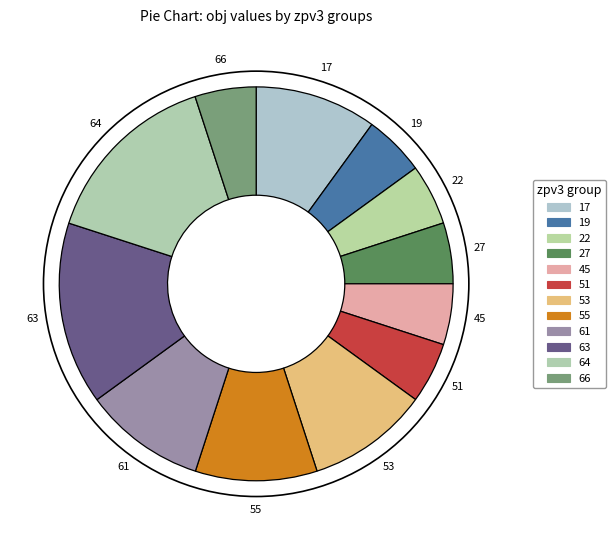

How many slices are in this pie chart?

12